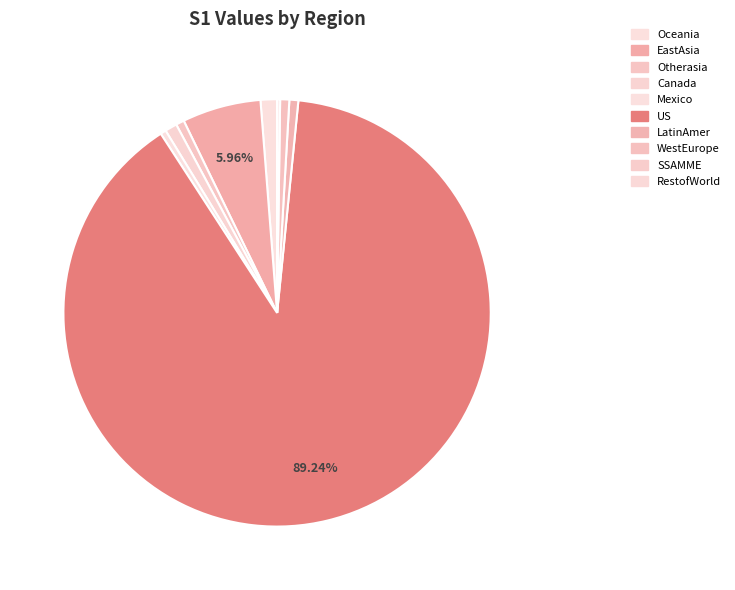

How many slices are in this pie chart?

10